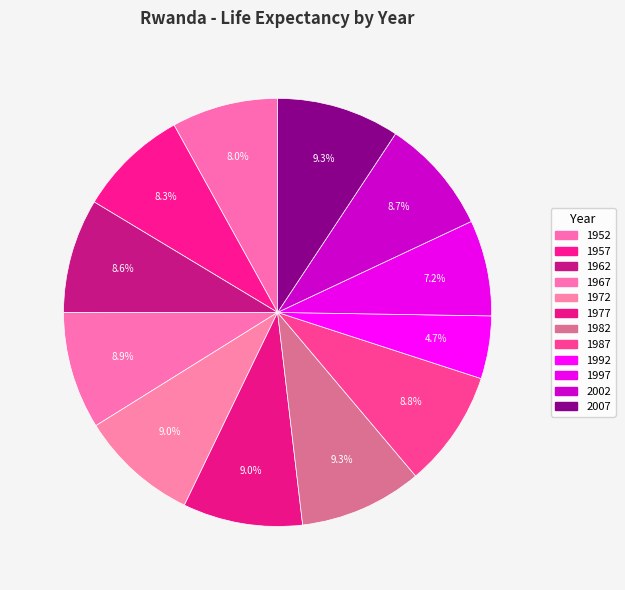

Does 1952 represent more than half of the total?

No